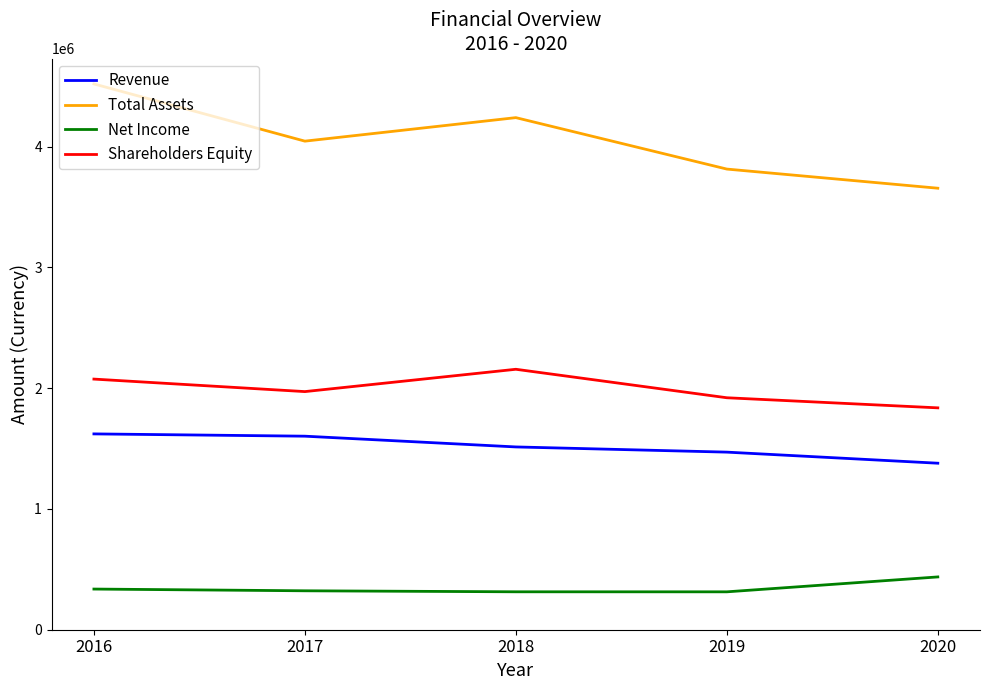

True or false: Shareholders Equity and Total Assets intersect in this chart.

False